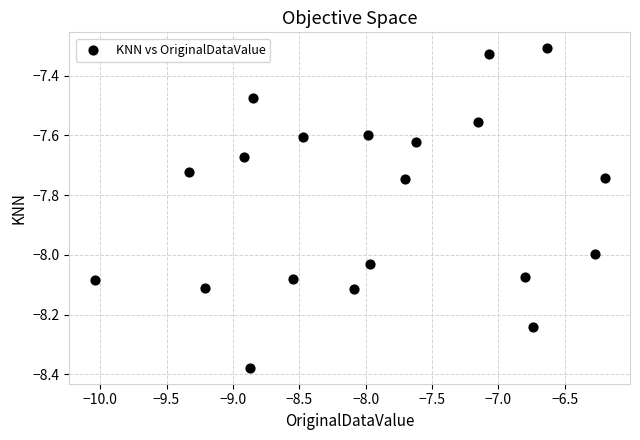

What is the range of X values (max minus min)?

3.8